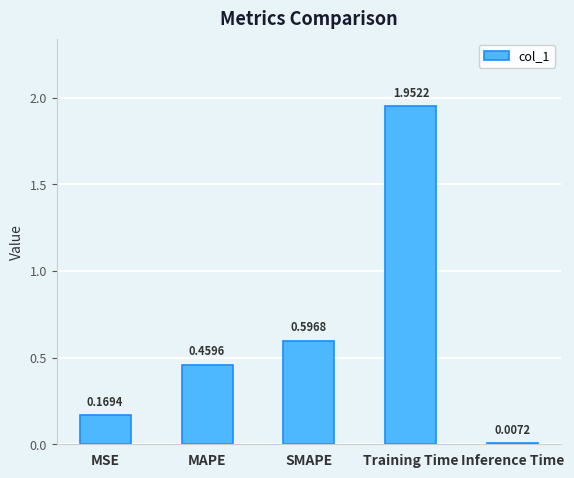

What is the difference between the maximum and minimum values?

1.9